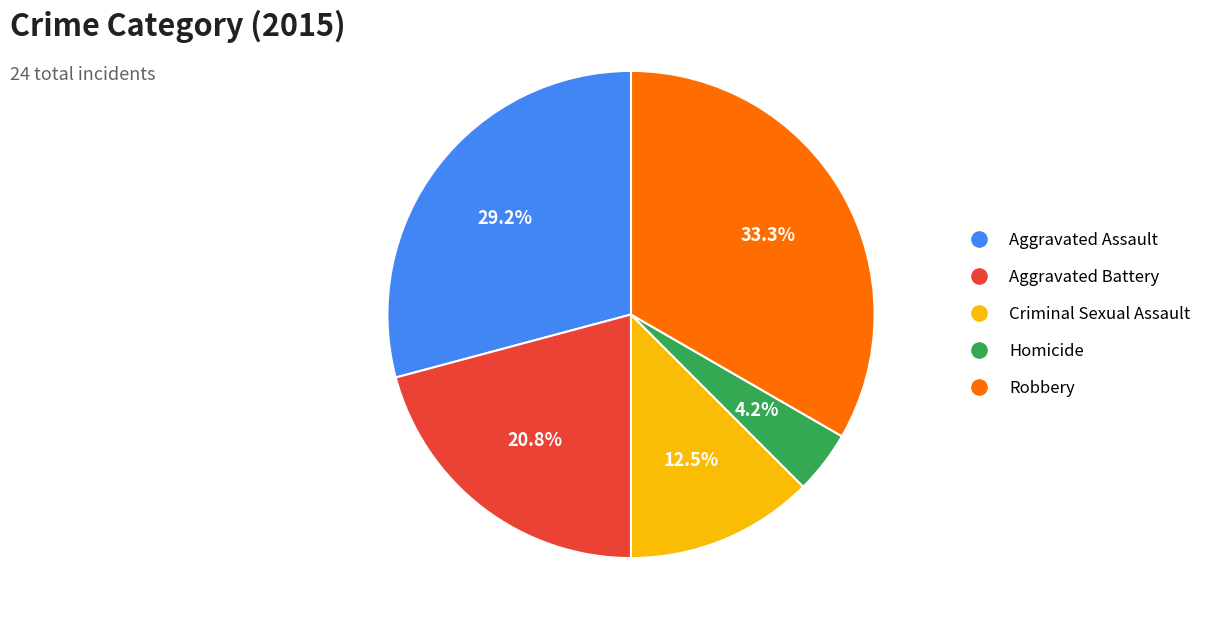

Is there a majority slice in this chart?

No